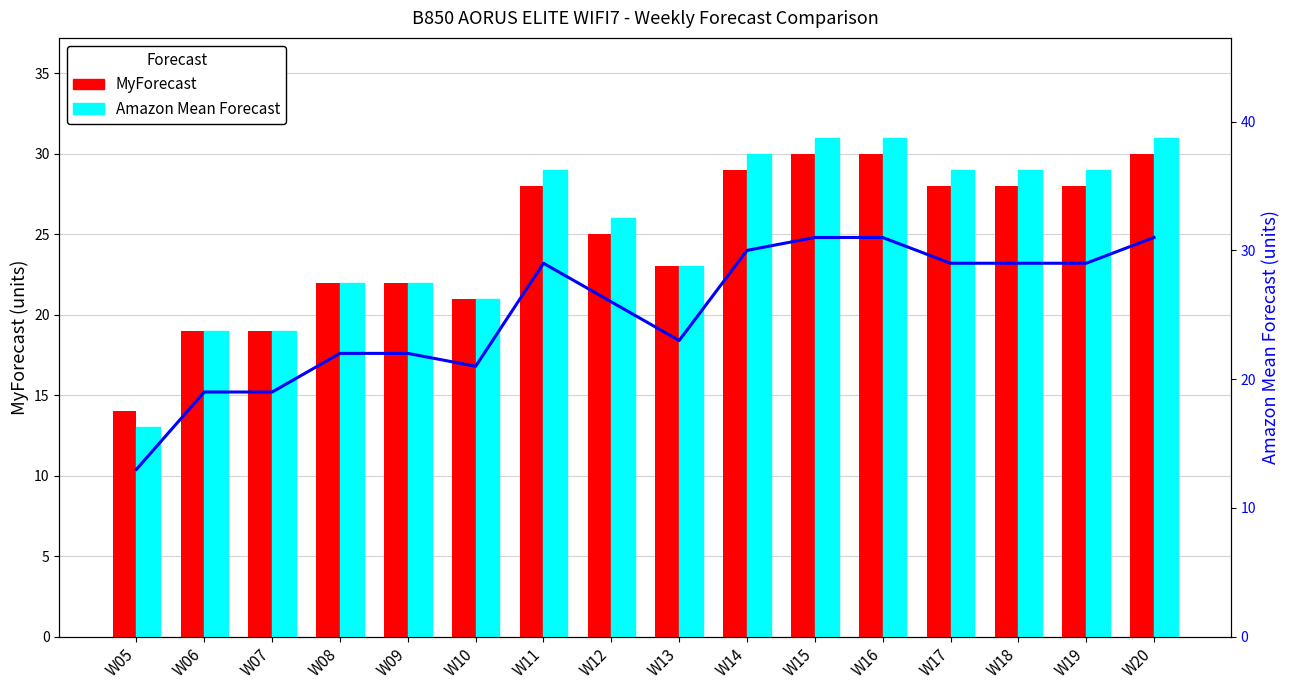

Reading right to left, extract all data points from this chart.

MyForecast: 30	28	28	28	30	30	29	23	25	28	21	22	22	19	19	14
Amazon Mean Forecast: 31	29	29	29	31	31	30	23	26	29	21	22	22	19	19	13
Amazon Mean Forecast (line): 31	29	29	29	31	31	30	23	26	29	21	22	22	19	19	13